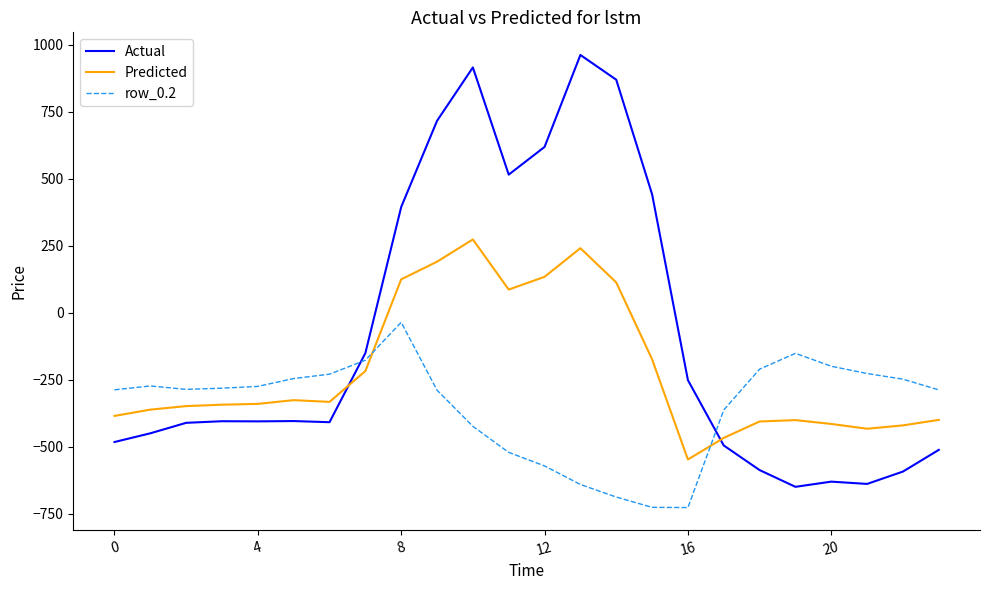

How many lines are shown in the chart?

3